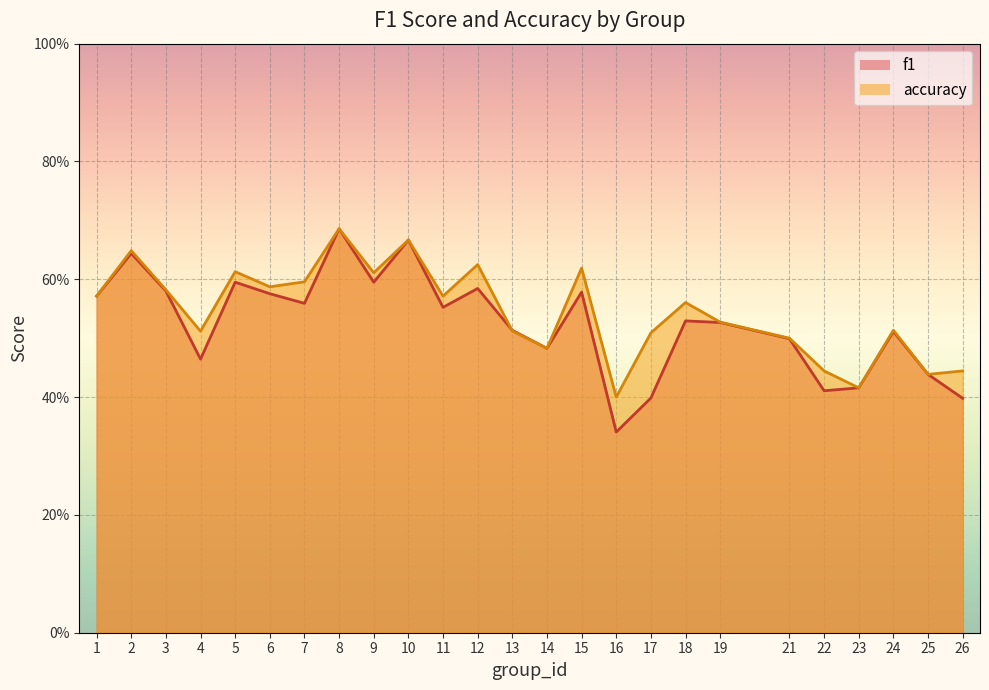

What is the highest value of the f1 series?

0.7